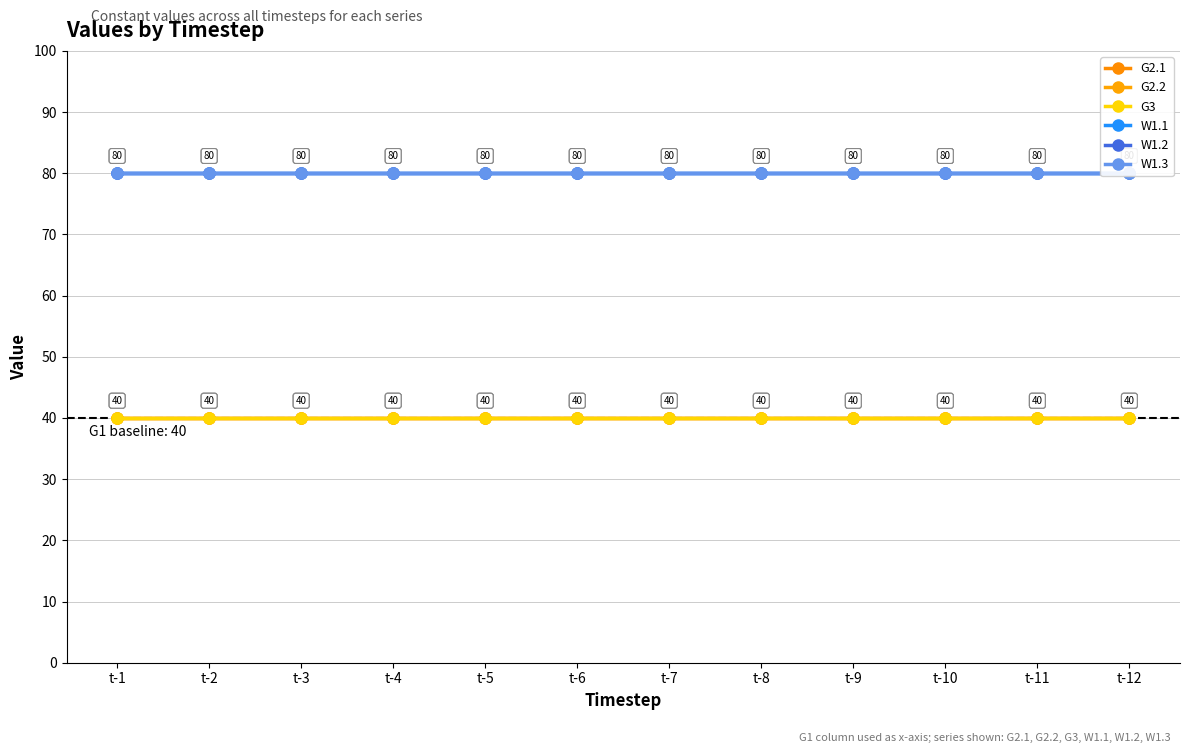

How many data points does each series have?

12